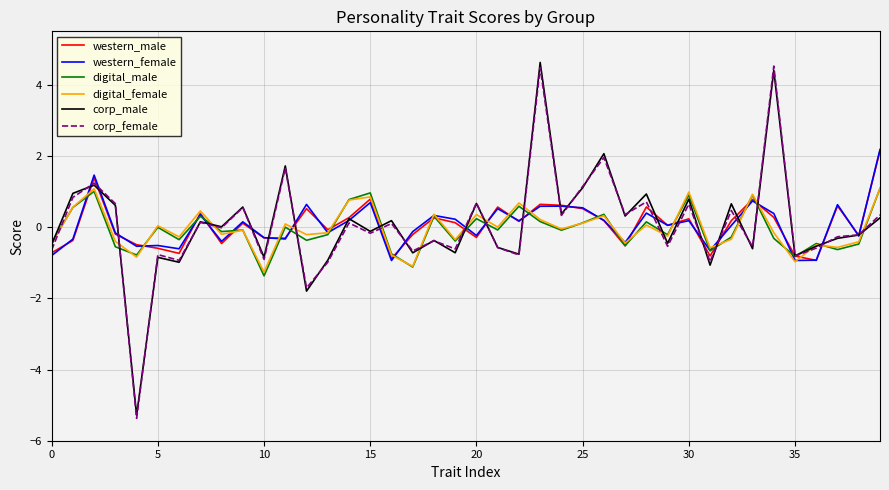

What is the minimum value for digital_female?

-1.3